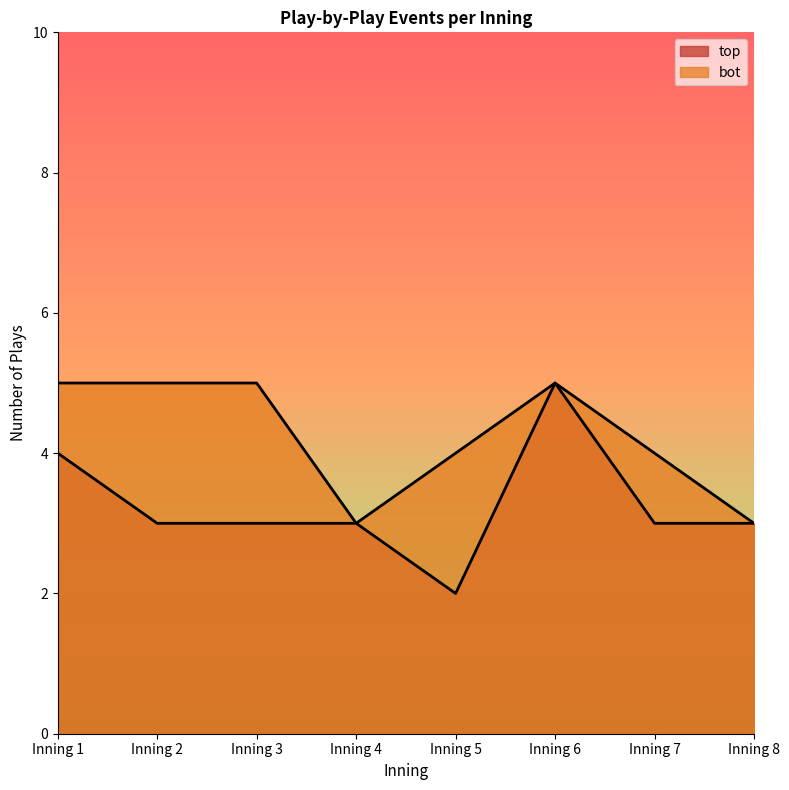

What is the average value of the top_events series?

3